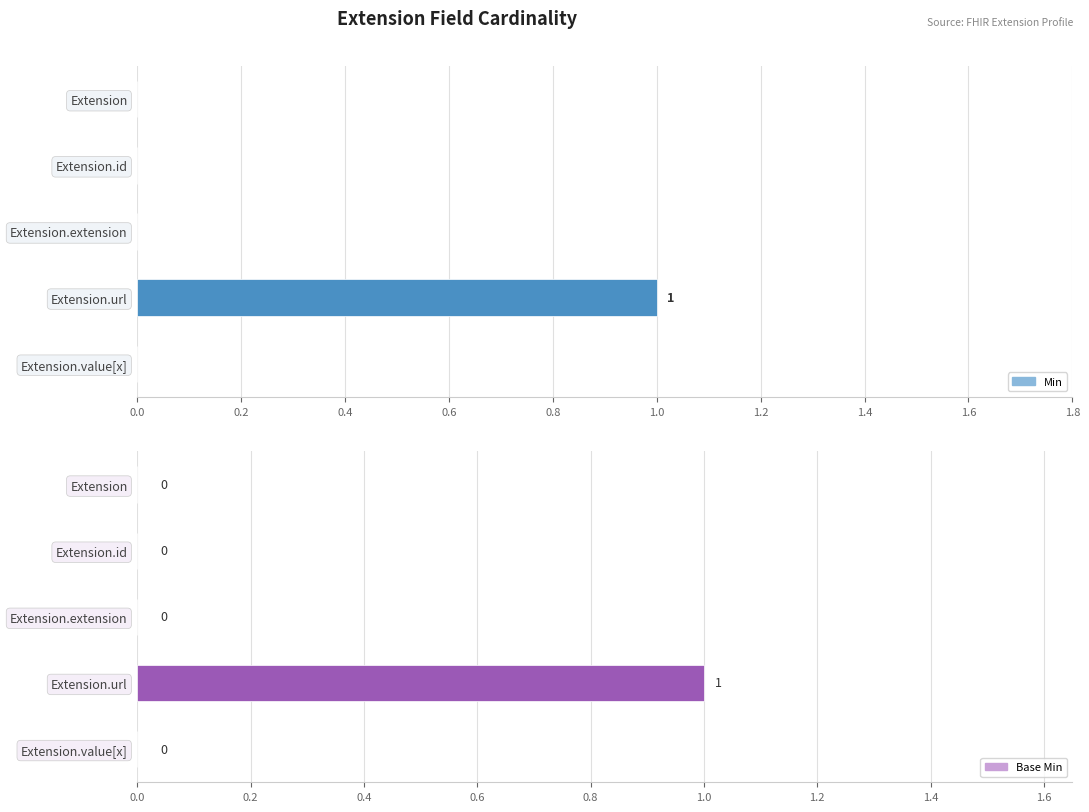

Rank the series by their maximum value, from highest to lowest.

Min, Base Min